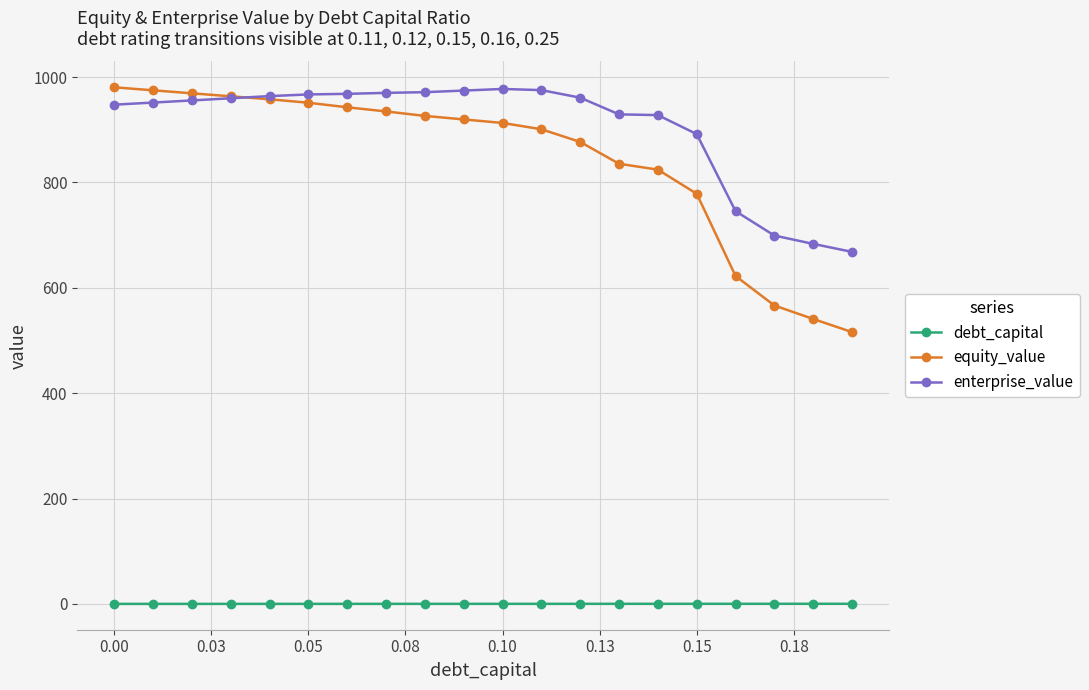

True or false: debt_capital and equity_value cross at least once.

False